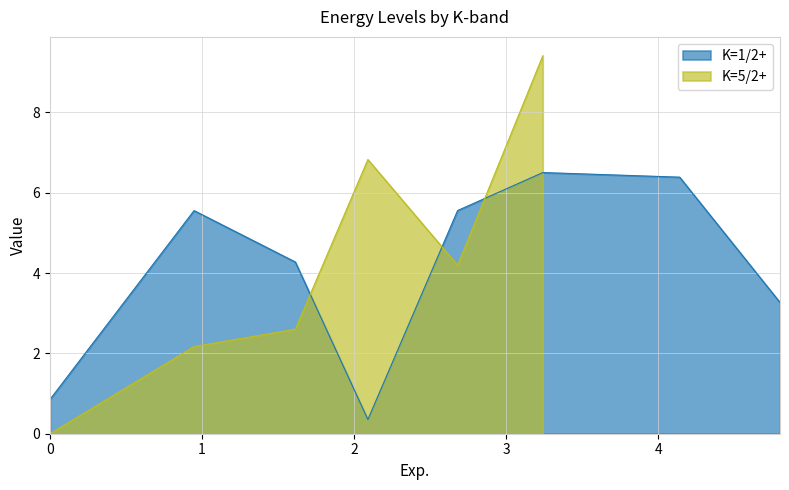

Count the number of categories in the chart.

8